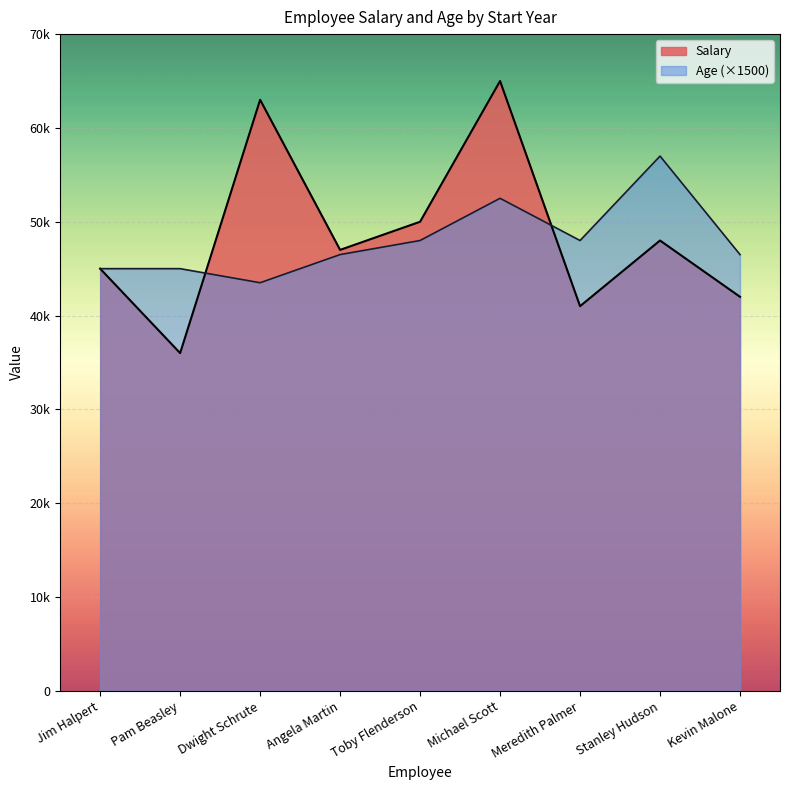

The Salary series shows 63000 at Dwight Schrute. True or false?

True